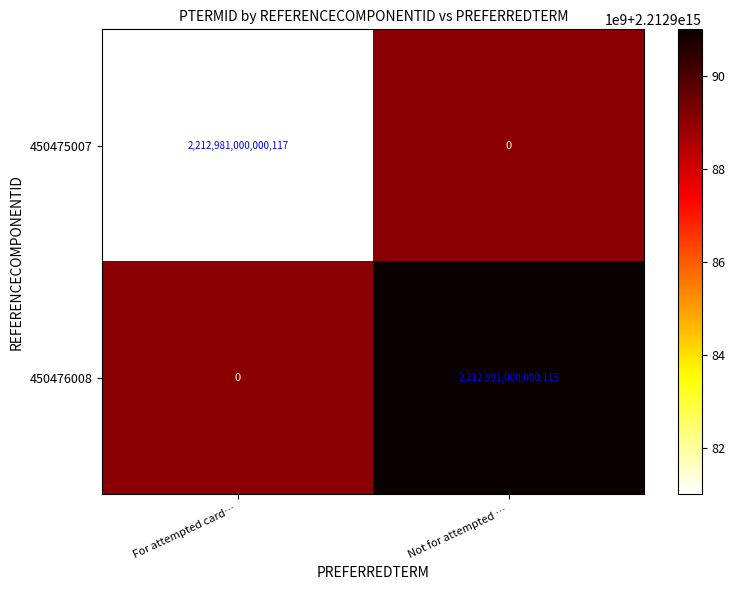

Is it true that 450476008 equals 1413113633318685 at Not for attempted …?

False